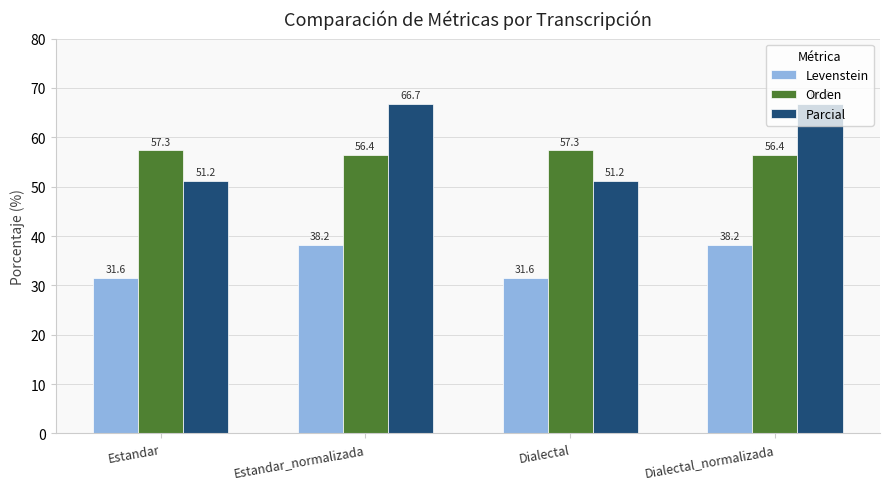

How many bars are there in total?

12